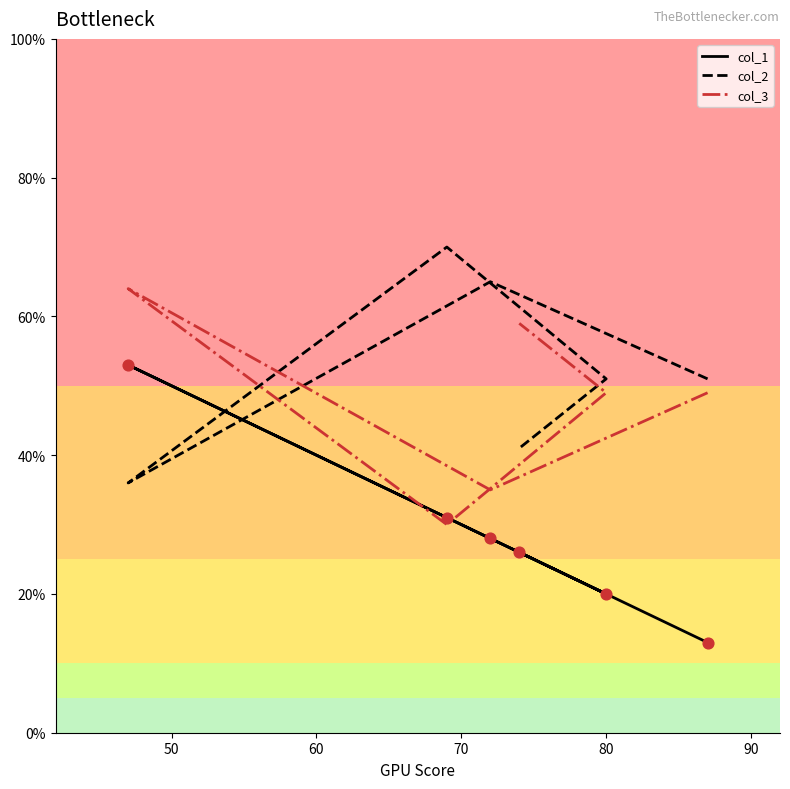

At how many categories does at least one series exceed 56?

4